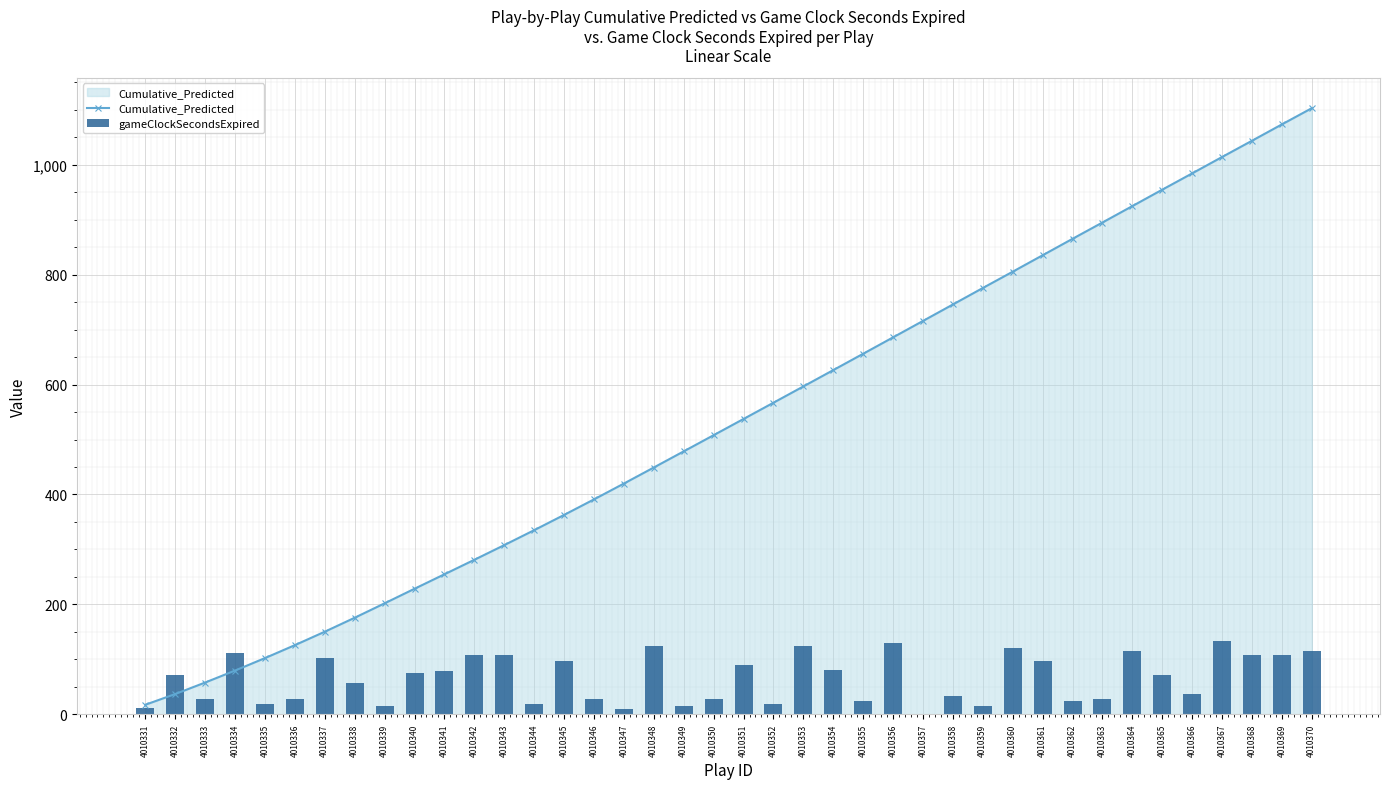

What is the value of the Cumulative_Predicted bar at the 36th from the left?

984.6